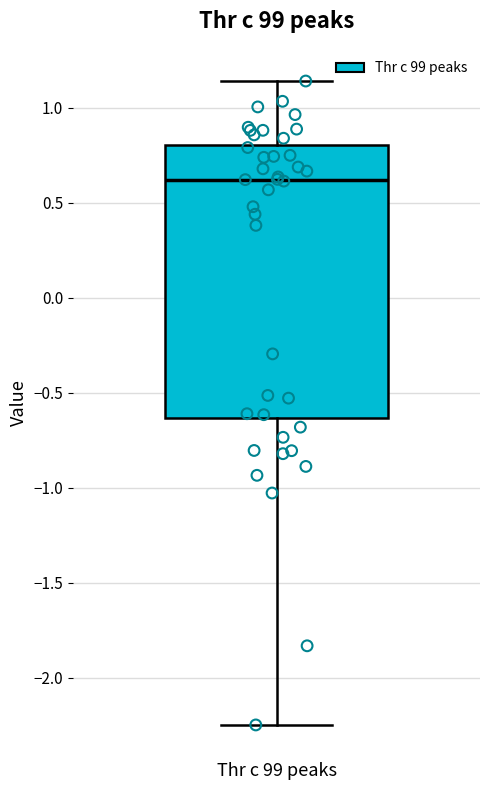

Read this box plot against the y-axis: the position of the median line, the range covered by the box, and the ends of both whiskers. The values are not printed on the chart, so give them approximately, as read against the axis.

median 0.60, box -0.65 to 0.80, whiskers -2.25 to 1.15